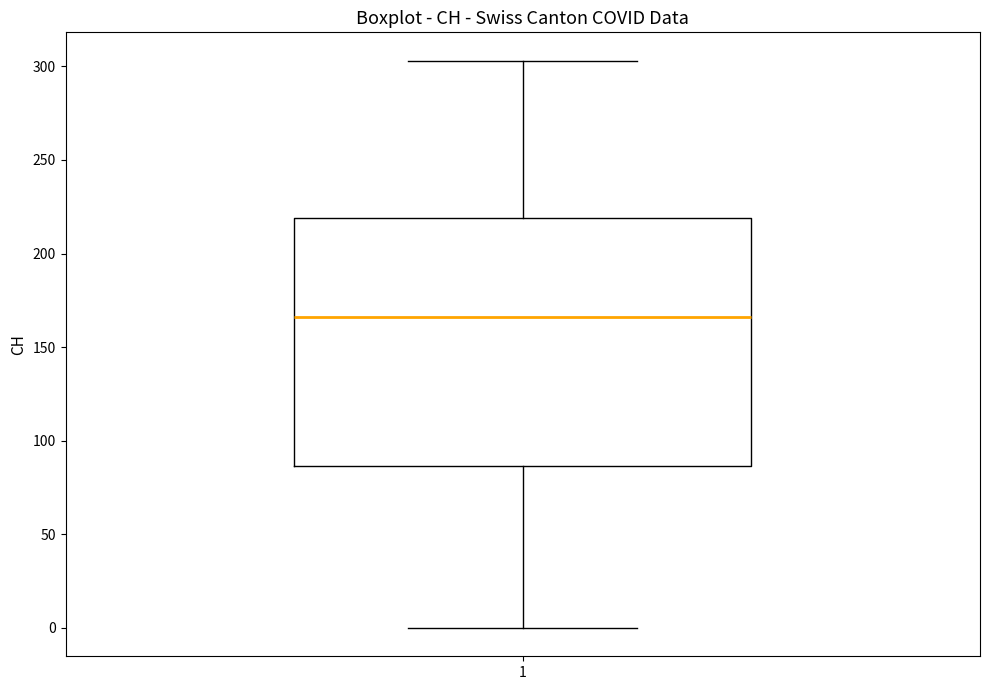

Where does the median line of the box at x = 1 sit on the y-axis? The values are not printed on the chart, so give them approximately, as read against the axis.

165